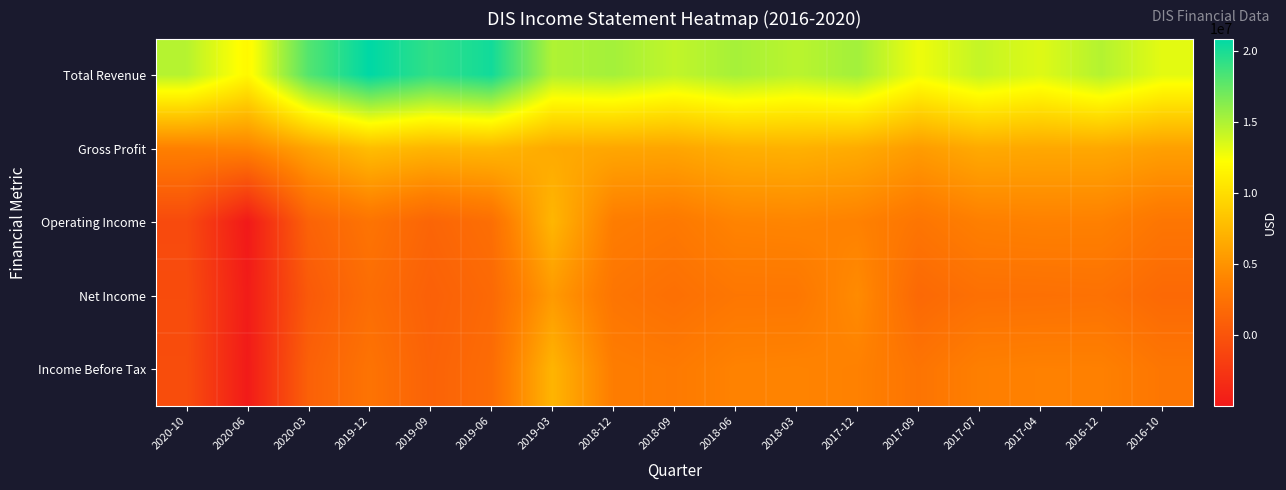

Rank the series at 2020-06 from highest to lowest value.

Total Revenue, Gross Profit, Net Income, Income Before Tax, Operating Income